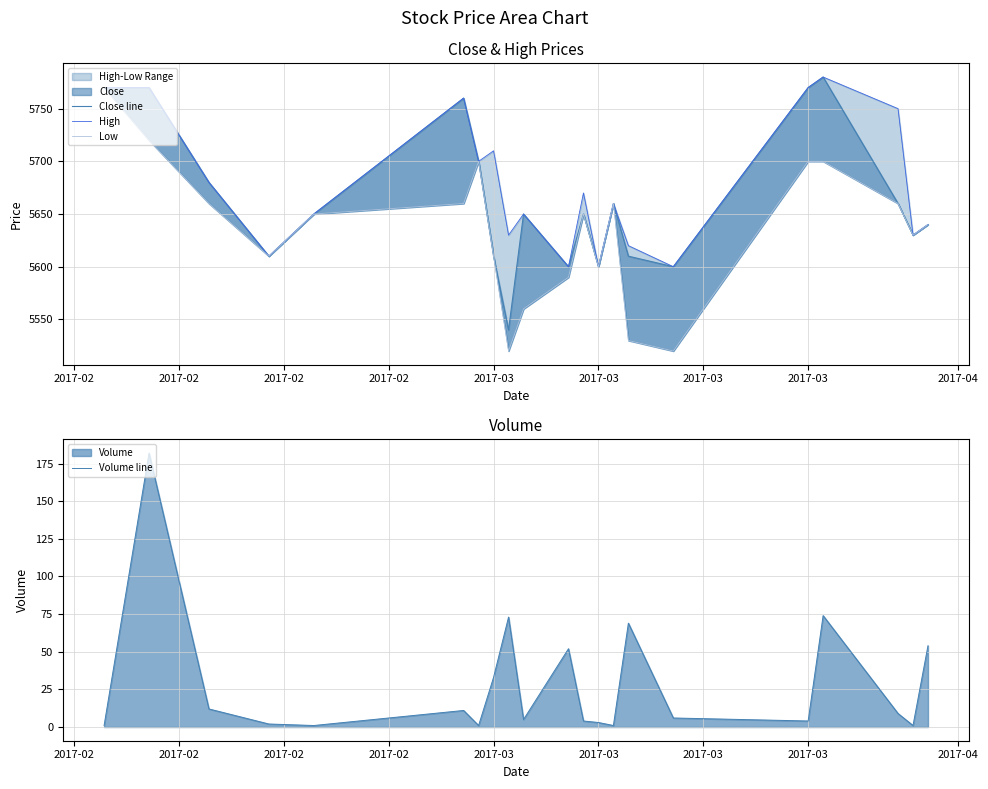

Which series has the largest total across all categories?

High